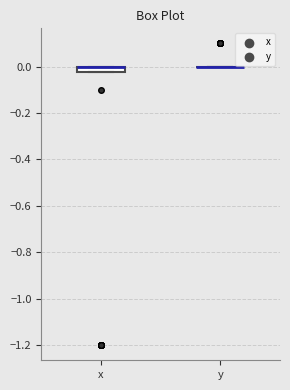

Which box is the tallest, from its lower edge to its upper edge?

x